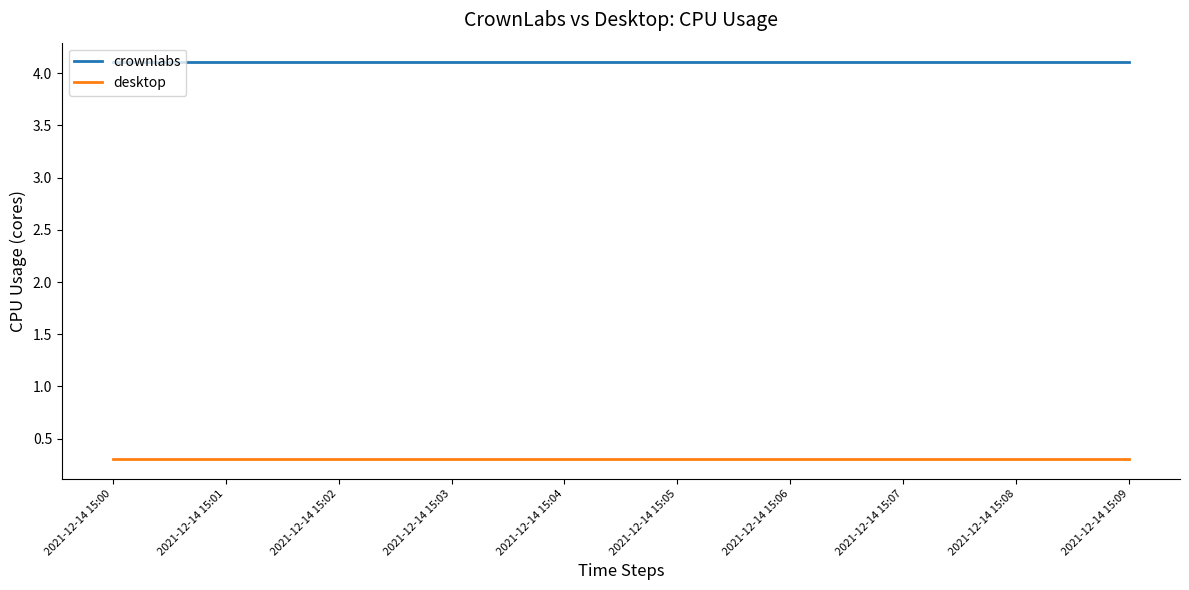

Does the chart display data point markers on the line(s)?

No